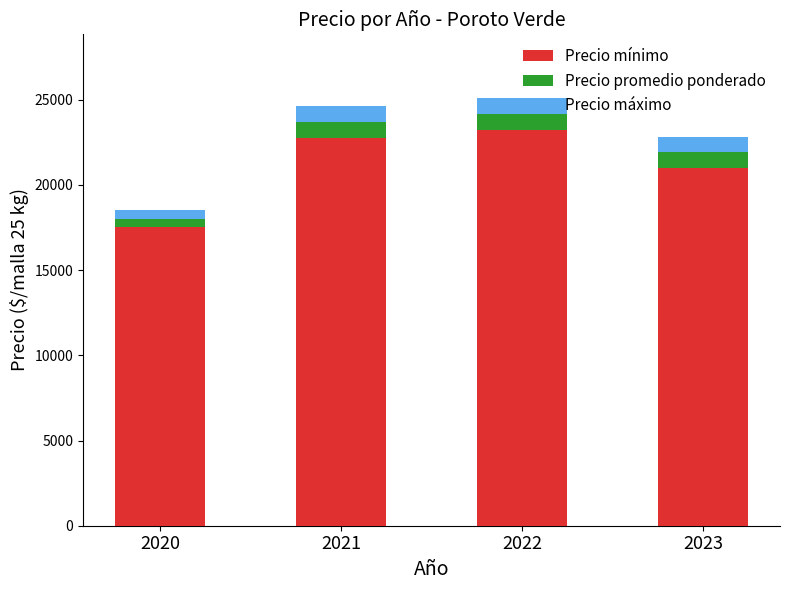

The Precio mínimo series shows 21000 at 2023. True or false?

True